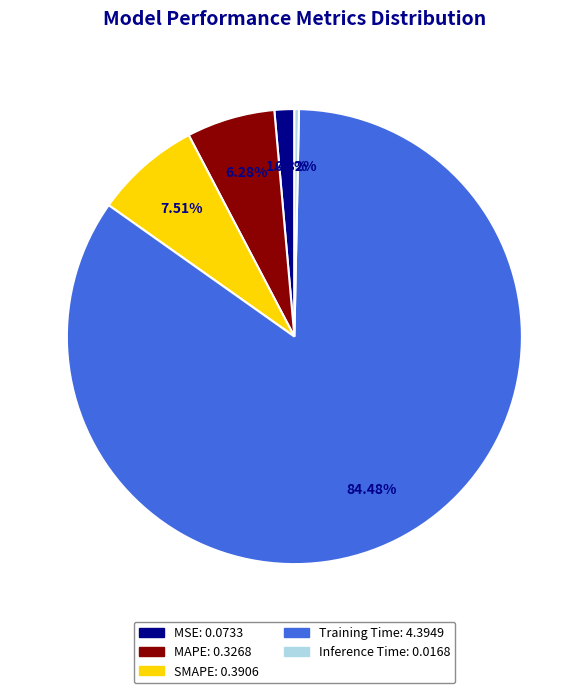

What is the smallest slice in the pie chart?

Inference Time